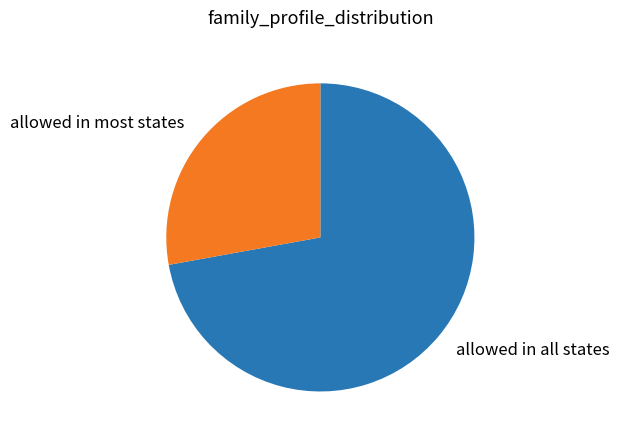

Which category has the smallest portion of the pie?

allowed in most states